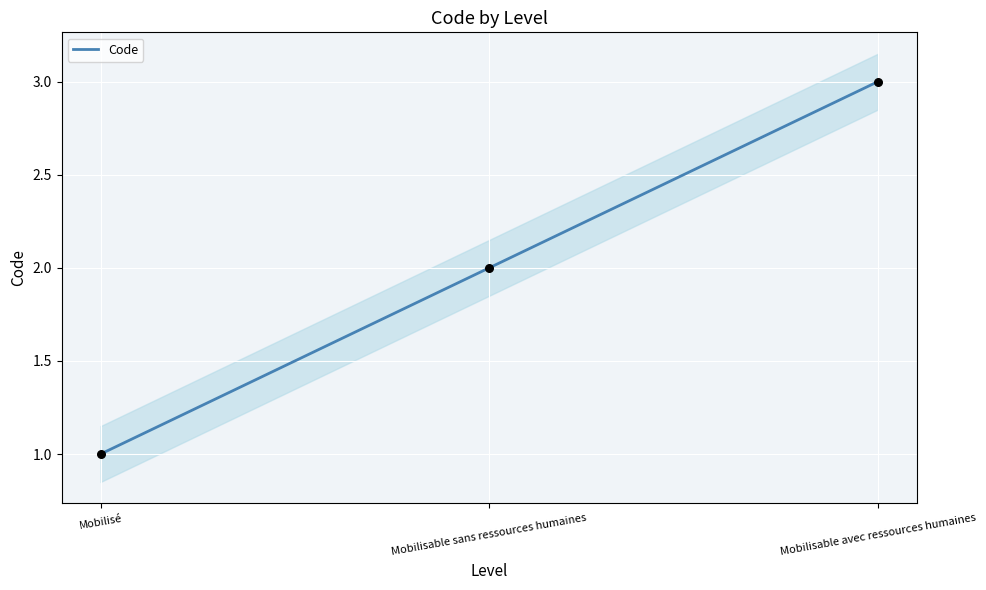

What is the change in value from Mobilisé to Mobilisable avec ressources humaines?

+2